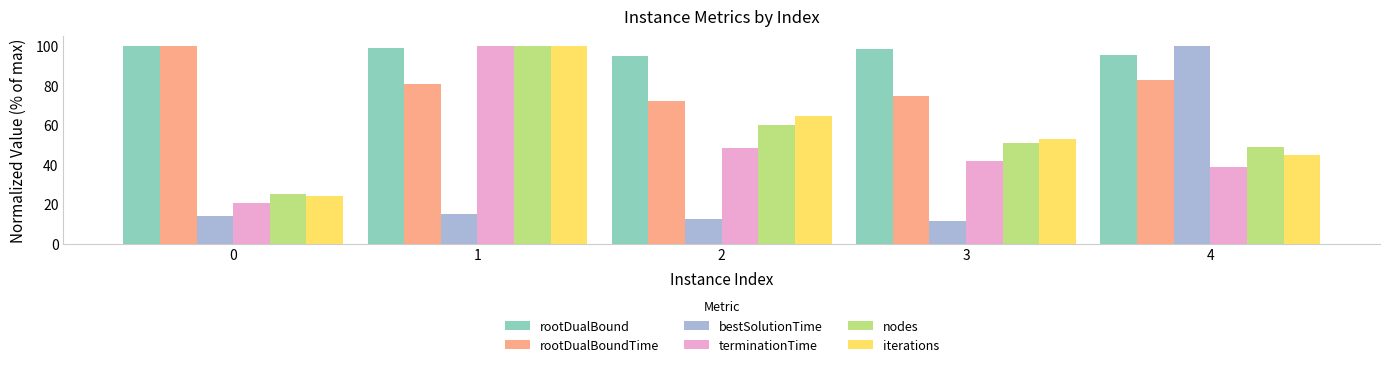

What is the difference between the second highest and second lowest values in the bestSolutionTime series?

2.9